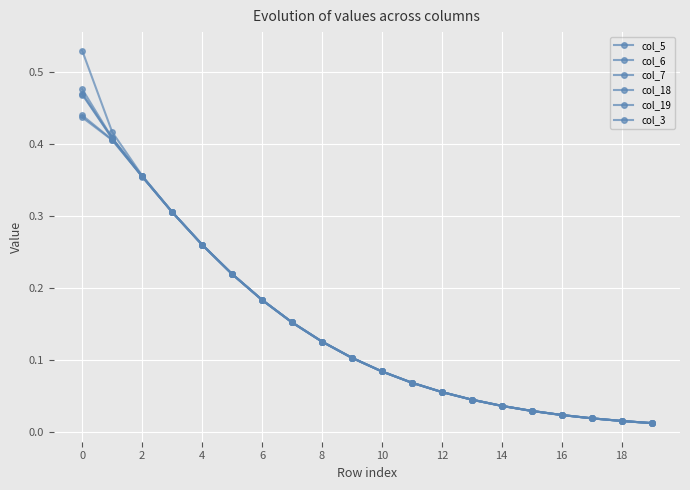

True or false: col_5 and col_3 intersect in this chart.

False